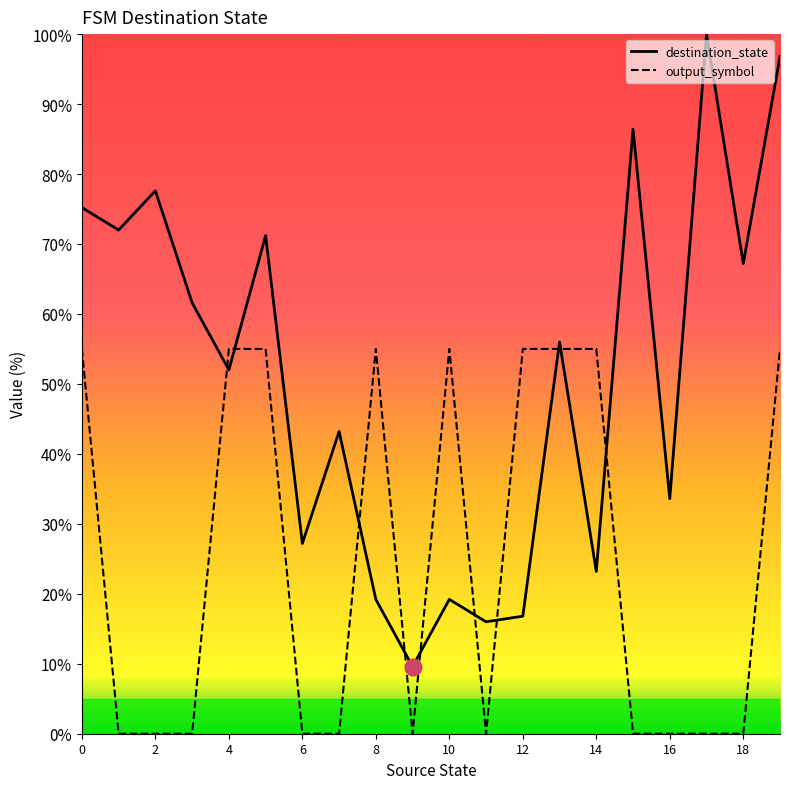

True or false: destination_state and output_symbol cross at least once.

True